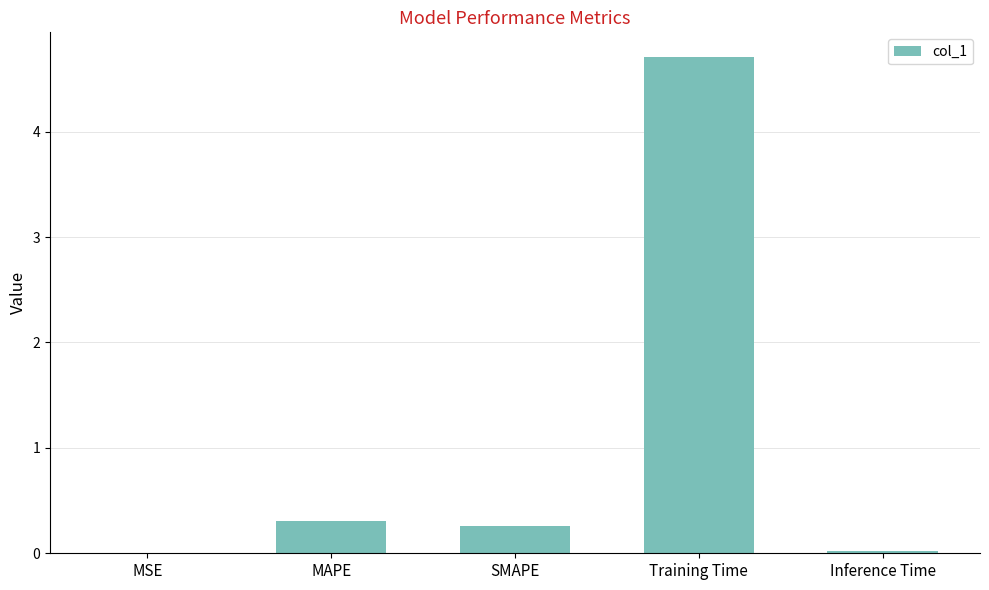

Which has a higher value, Inference Time or Training Time?

Training Time